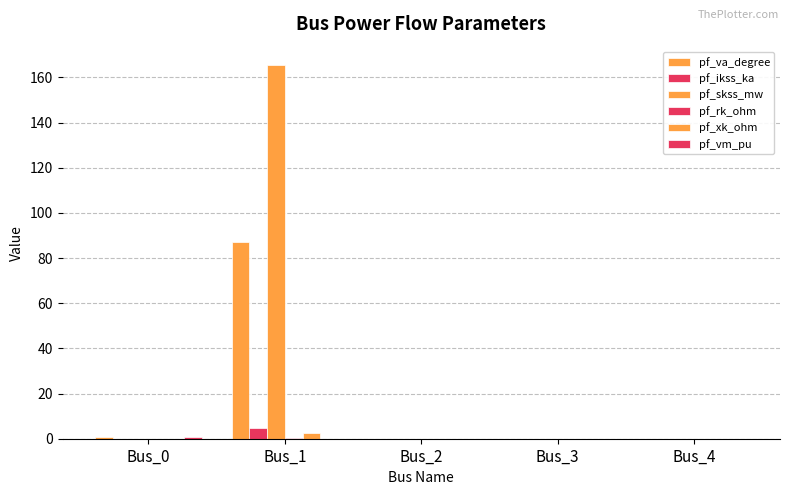

Which series changed the most between Bus_0 and Bus_1?

pf_skss_mw